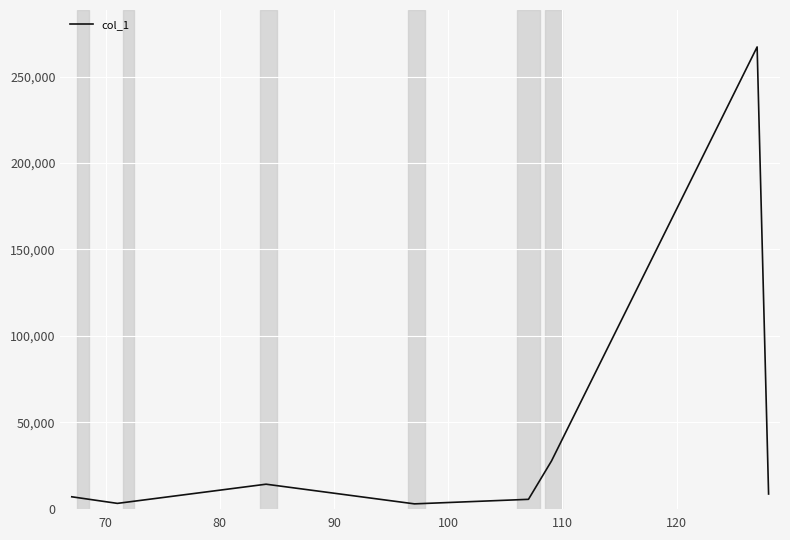

True or false: there are more than 0 points higher than both neighbors.

True